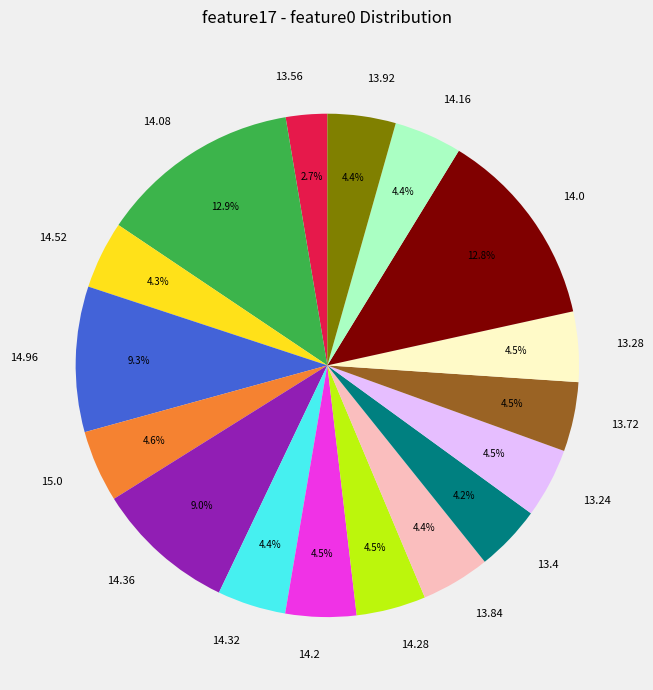

Is there a majority slice in this chart?

No